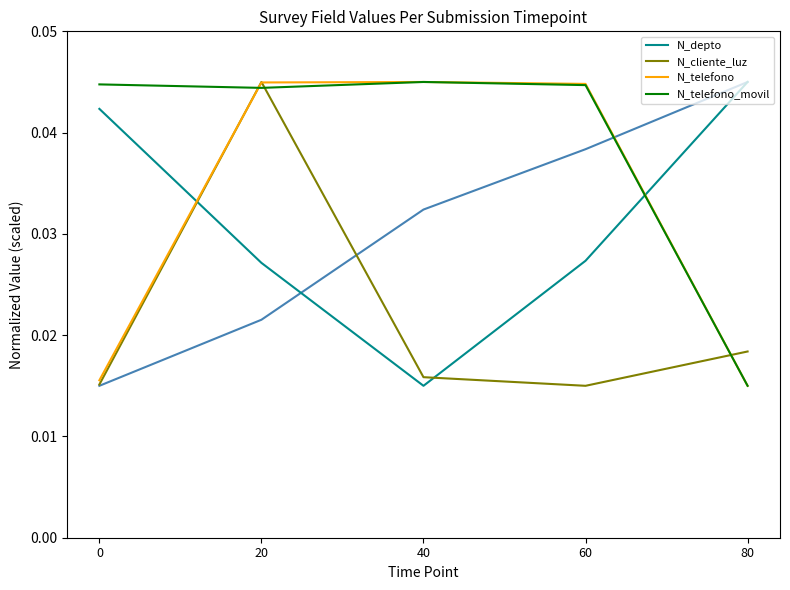

At which category does N_telefono_movil reach its first local valley?

20